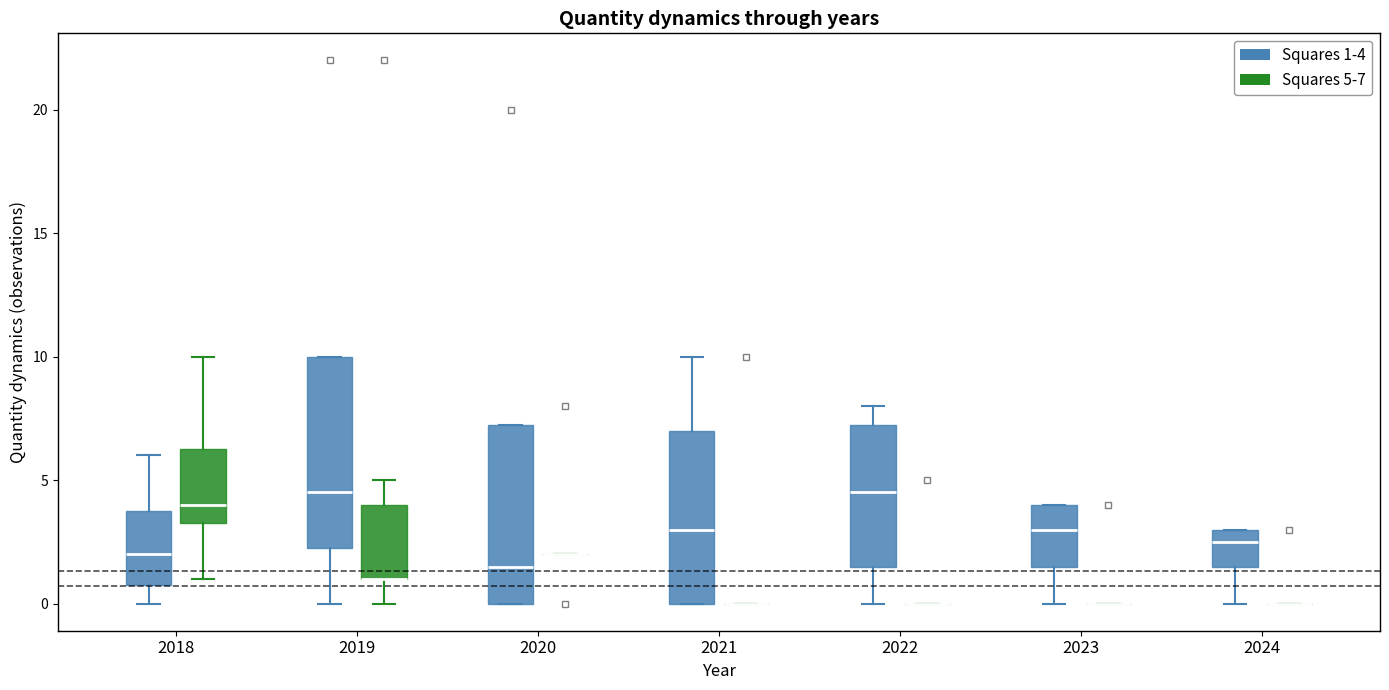

Reading left to right, read every box against the y-axis: the position of its median line, the range the box covers, and the ends of its whiskers. The values are not printed on the chart, so give them approximately, as read against the axis.

2018 (Squares 1-4): median 2.0, box 1.0 to 4.0, whiskers 0.0 to 6.0
2018 (Squares 5-7): median 4.0, box 3.5 to 6.5, whiskers 1.0 to 10.0
2019 (Squares 1-4): median 4.5, box 2.5 to 10.0, whiskers 0.0 to 10.0
2019 (Squares 5-7): median 1.0 (drawn on the box's lower edge), box 1.0 to 4.0, whiskers 0.0 to 5.0
2020 (Squares 1-4): median 1.5, box 0.0 to 7.5, whiskers 0.0 to 7.5
2020 (Squares 5-7): box collapsed to a line at 2.0, whiskers 2.0 to 2.0
2021 (Squares 1-4): median 3.0, box 0.0 to 7.0, whiskers 0.0 to 10.0
2021 (Squares 5-7): box collapsed to a line at 0.0, whiskers 0.0 to 0.0
2022 (Squares 1-4): median 4.5, box 1.5 to 7.5, whiskers 0.0 to 8.0
2022 (Squares 5-7): box collapsed to a line at 0.0, whiskers 0.0 to 0.0
2023 (Squares 1-4): median 3.0, box 1.5 to 4.0, whiskers 0.0 to 4.0
2023 (Squares 5-7): box collapsed to a line at 0.0, whiskers 0.0 to 0.0
2024 (Squares 1-4): median 2.5, box 1.5 to 3.0, whiskers 0.0 to 3.0
2024 (Squares 5-7): box collapsed to a line at 0.0, whiskers 0.0 to 0.0